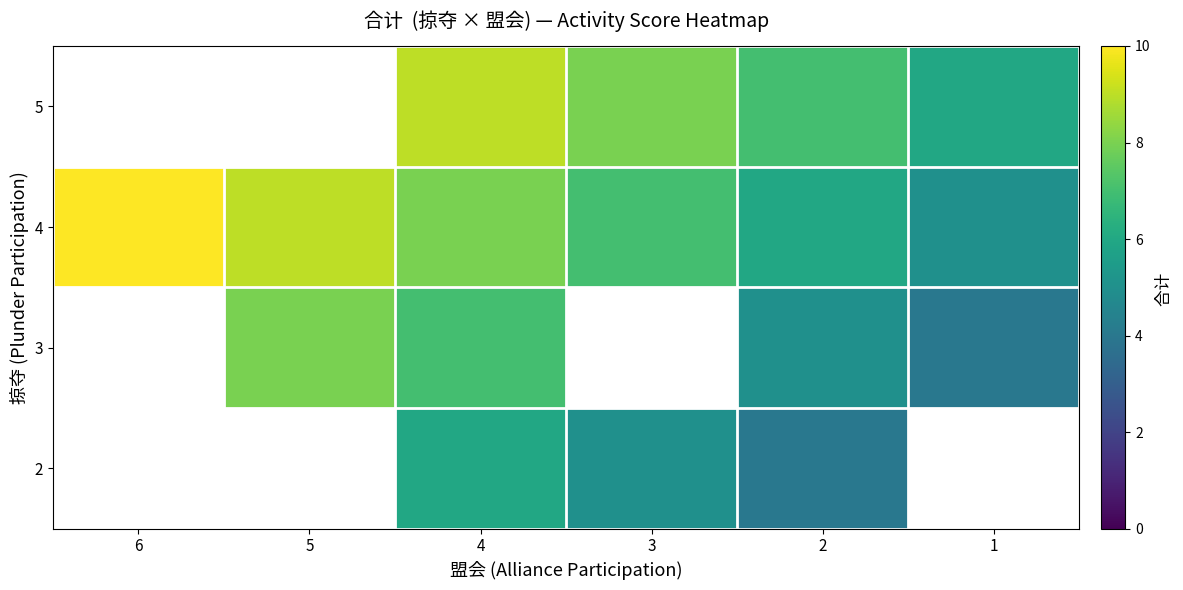

How many values in the 4 series are below 8?

3